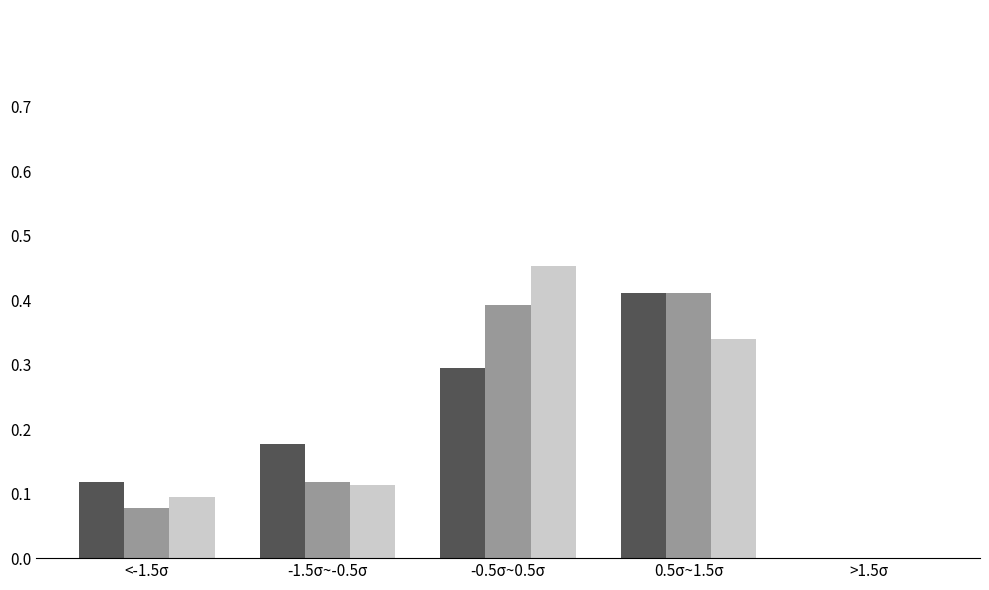

Which label corresponds to the largest value in the chart?

-0.5σ~0.5σ